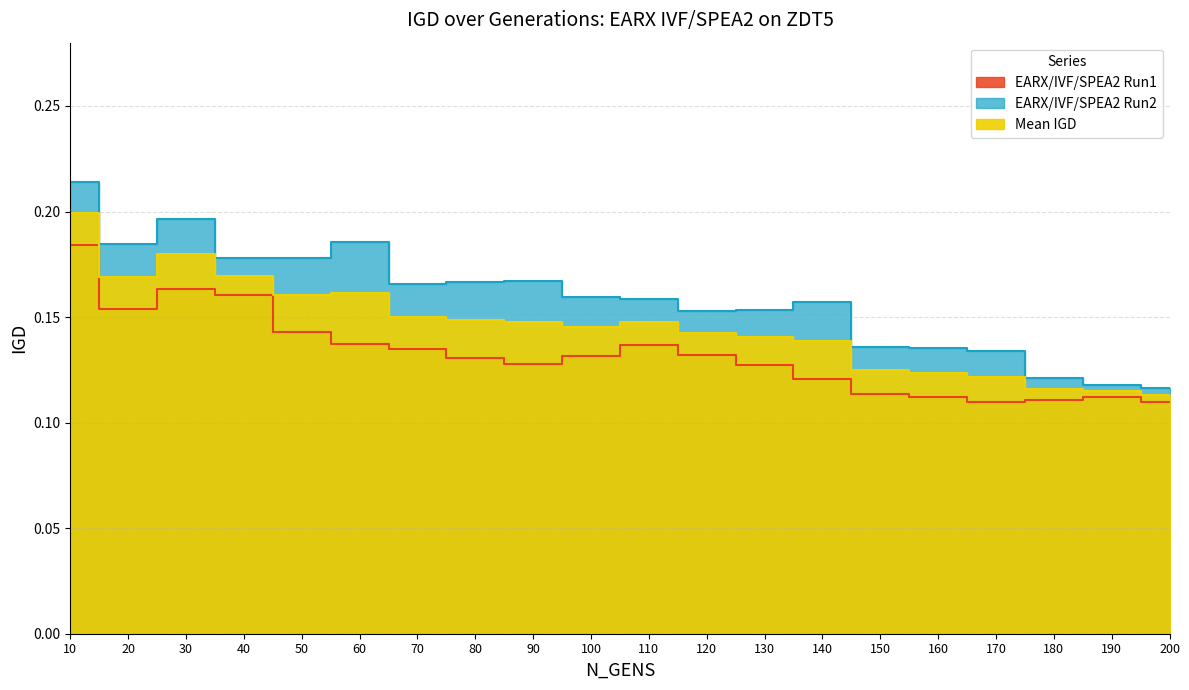

The value of EARX/IVF/SPEA2 Run2 at 40 is 0.1. True or false?

False